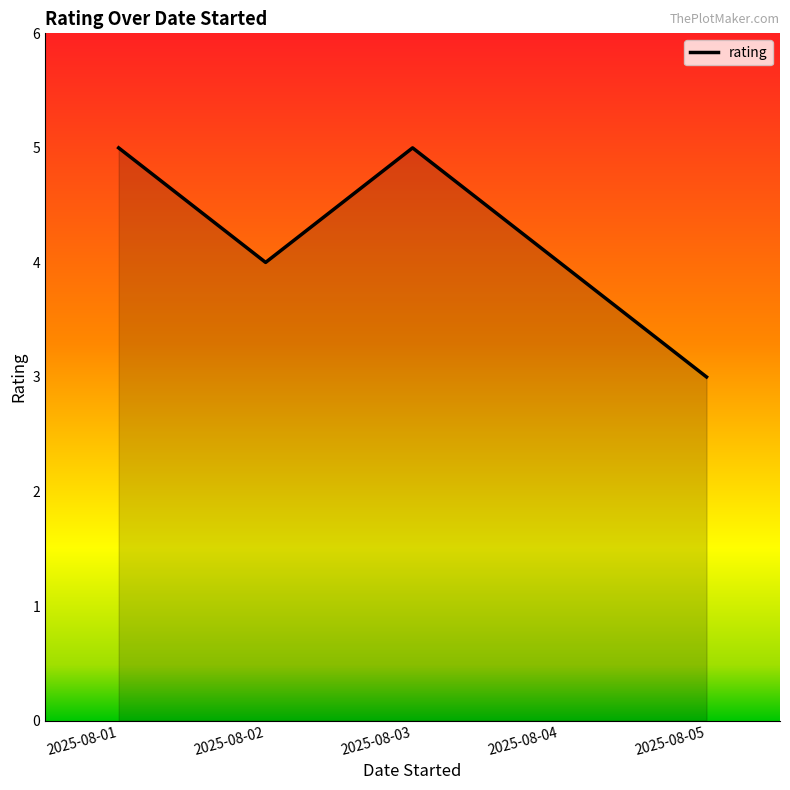

Is it true that the value at 2025-08-05 is 1?

False